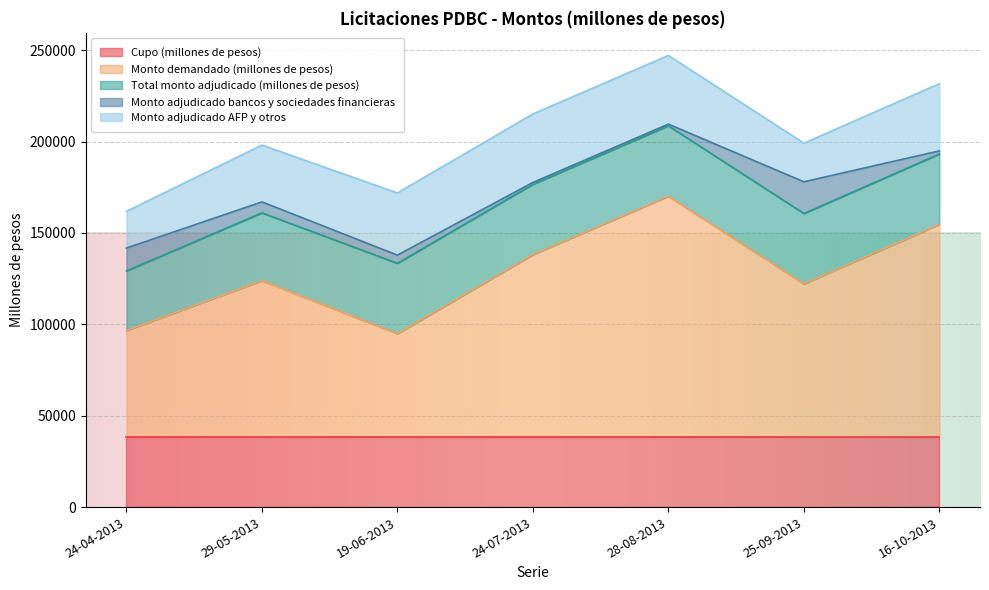

Which series has the largest total across all categories?

Monto demandado (millones de pesos)